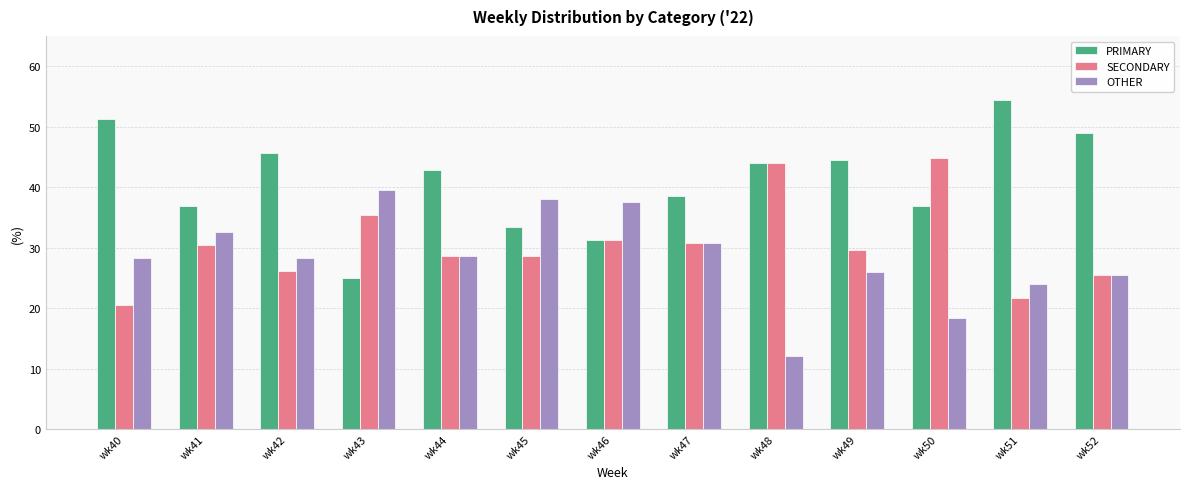

What is the value of the SECONDARY bar at the 3rd from the left?

26.1